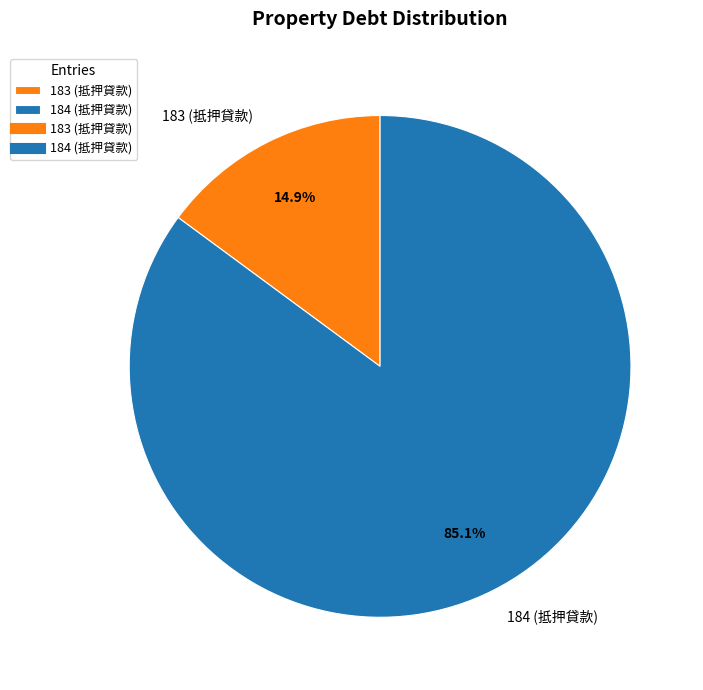

Is there a majority slice in this chart?

Yes